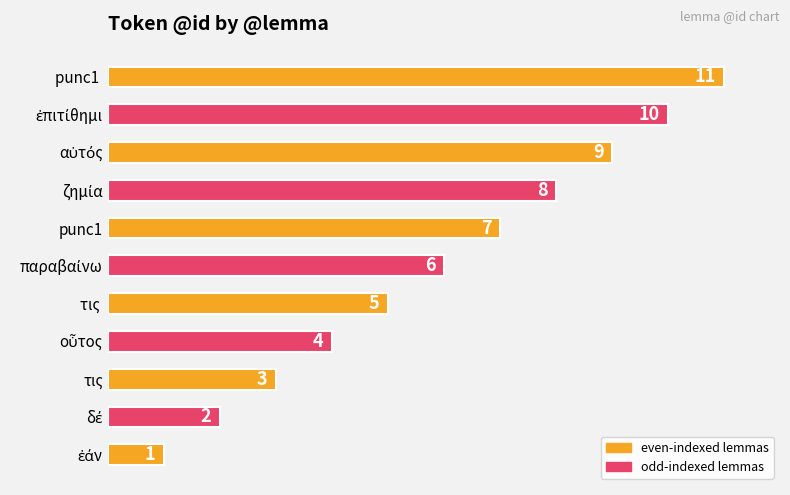

At which category does the chart reach its peak across all series?

punc1 